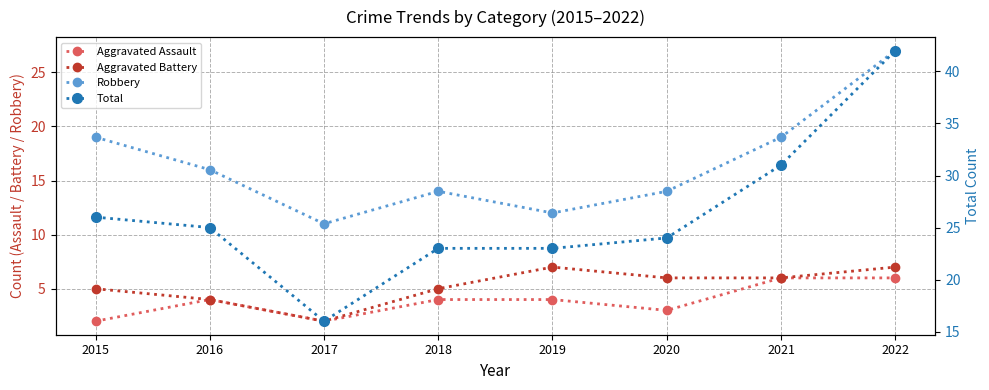

What is the value of the Aggravated Assault point at the 6th from the left?

3